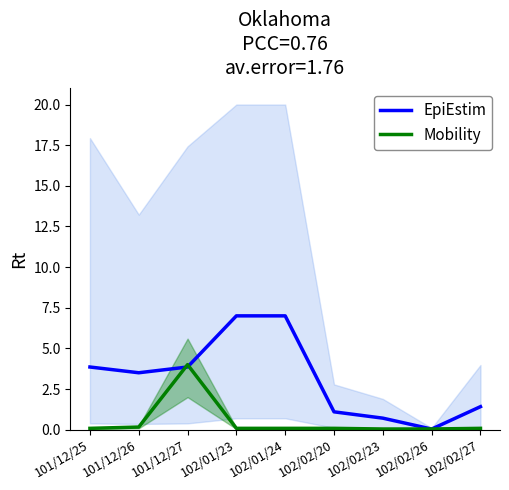

The value of Mobility at 102/02/23 is 0.0. True or false?

True